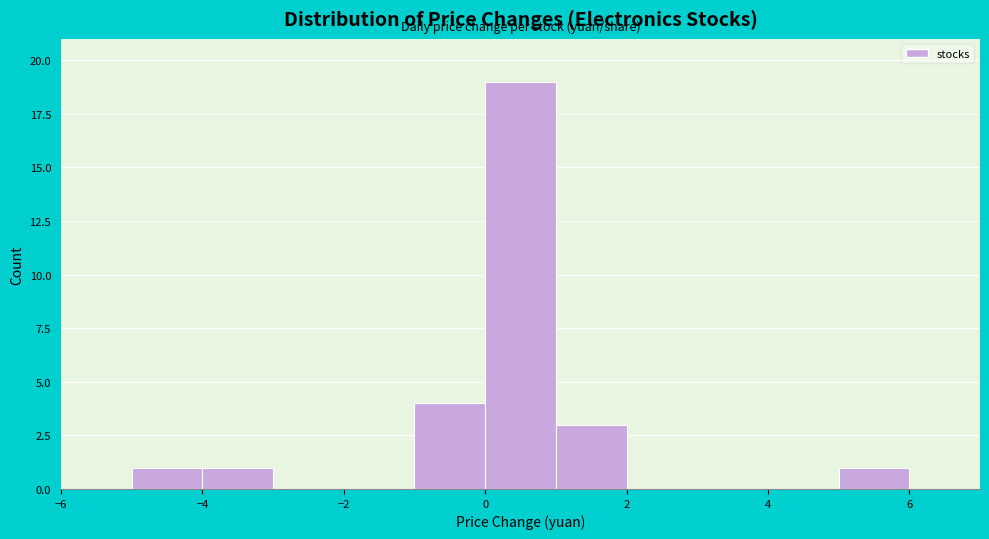

Reading left to right, list every bar in this chart as the range it spans on the x-axis followed by its height. The values are not printed on the chart, so give them approximately, as read against the axis.

-6 to -5: 0
-5 to -4: 1
-4 to -3: 1
-3 to -2: 0
-2 to -1: 0
-1 to 0: 4
0 to 1: 19
1 to 2: 3
2 to 3: 0
3 to 4: 0
4 to 5: 0
5 to 6: 1
6 to 7: 0